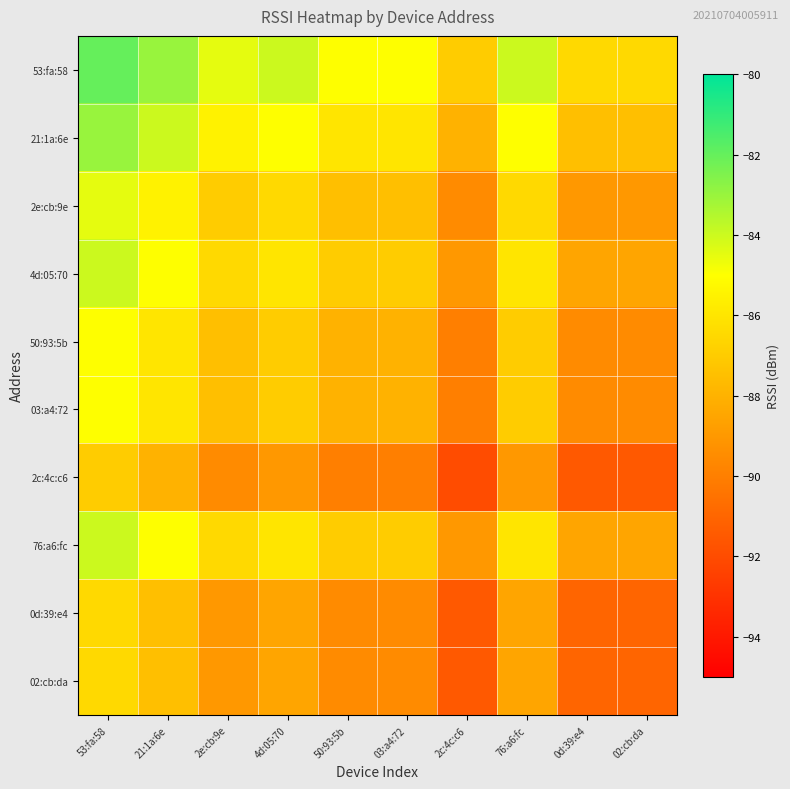

Which series changed the most between 21:1a:6e and 03:a4:72?

53:fa:58